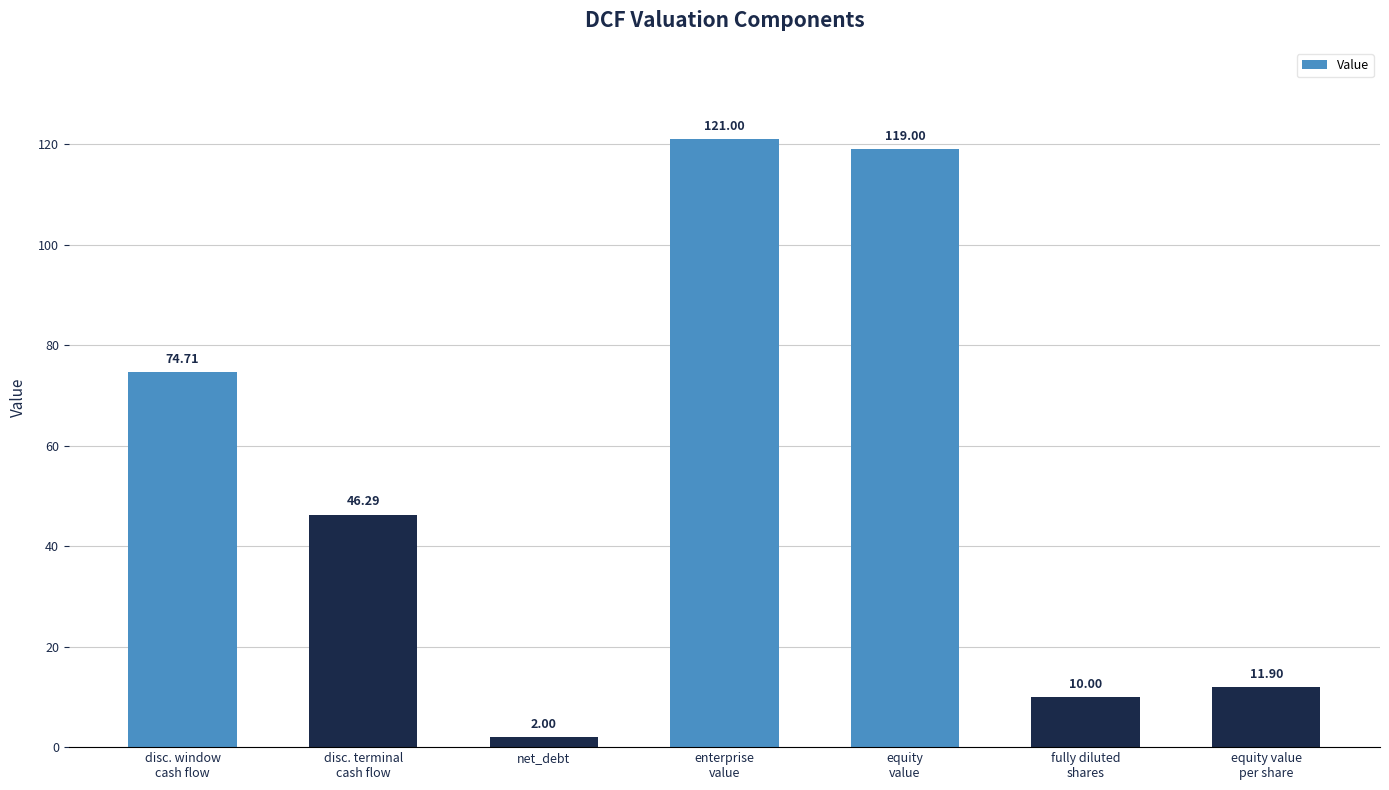

Between disc. window
cash flow and equity
value, which is larger?

equity
value